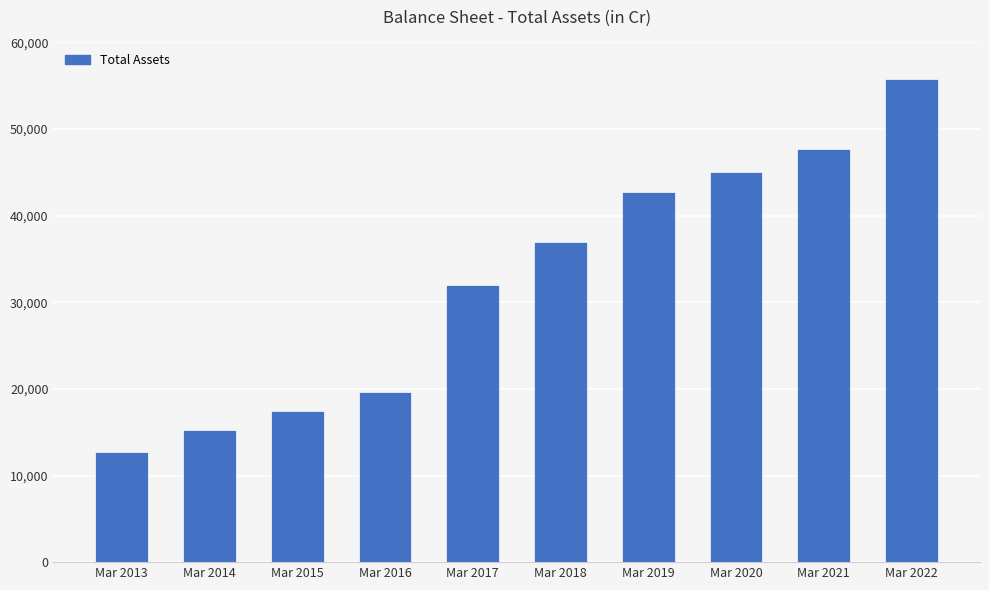

Reading left to right, transcribe all the data shown in this chart.

Mar 2013=12739	Mar 2014=15244	Mar 2015=17425	Mar 2016=19665	Mar 2017=31944	Mar 2018=36974	Mar 2019=42754	Mar 2020=45033	Mar 2021=47749	Mar 2022=55726